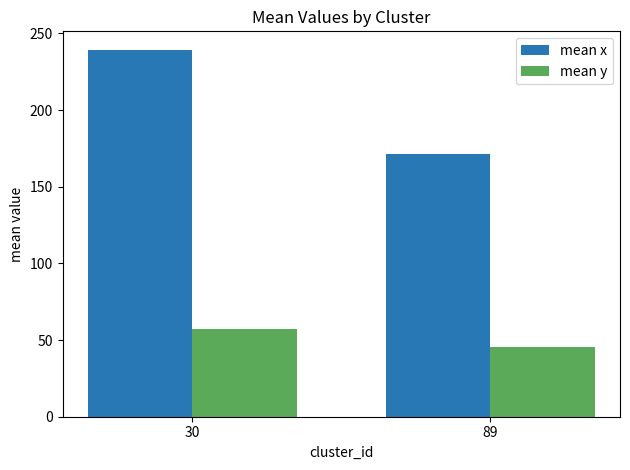

Does the chart contain stacked bars?

No